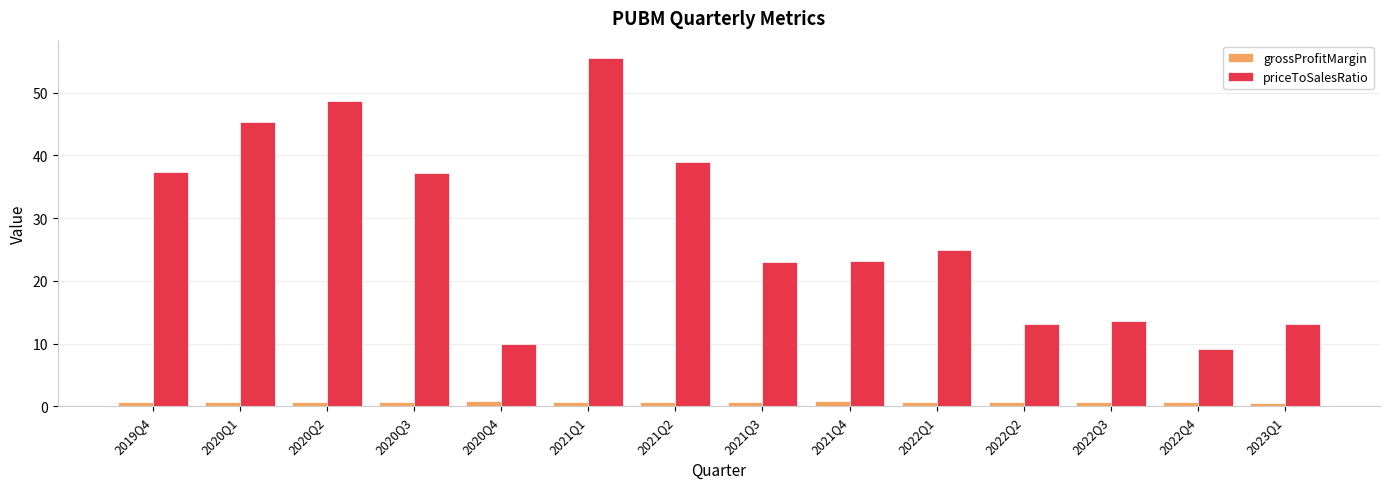

What is the total value across all series at 2021Q3?

23.7